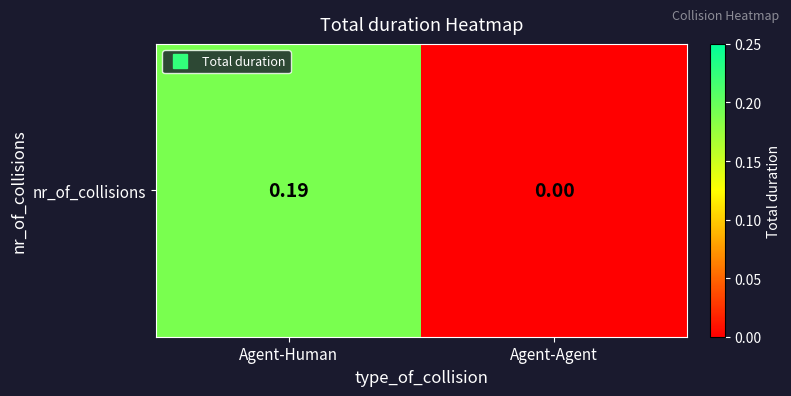

What is the greatest value displayed?

0.2